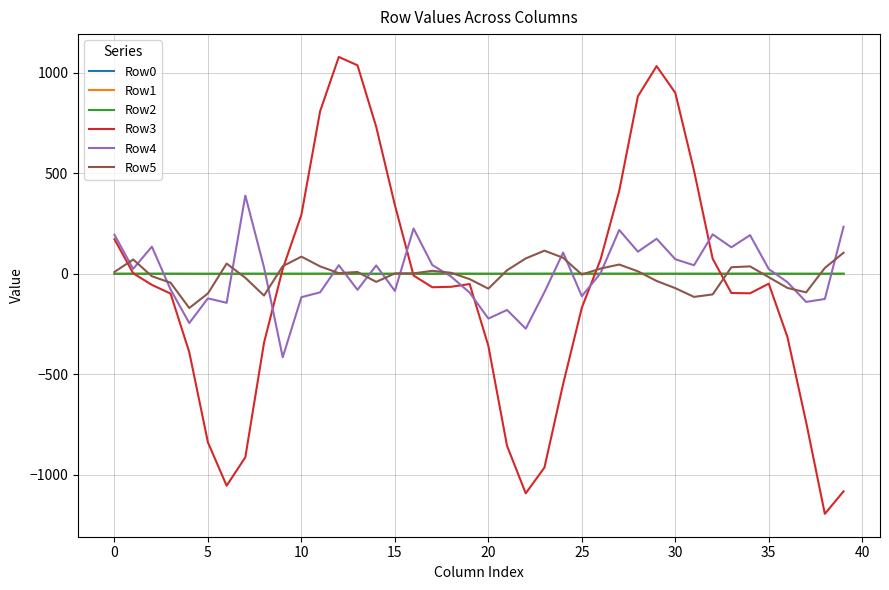

What is the minimum value shown in the chart?

-1193.4